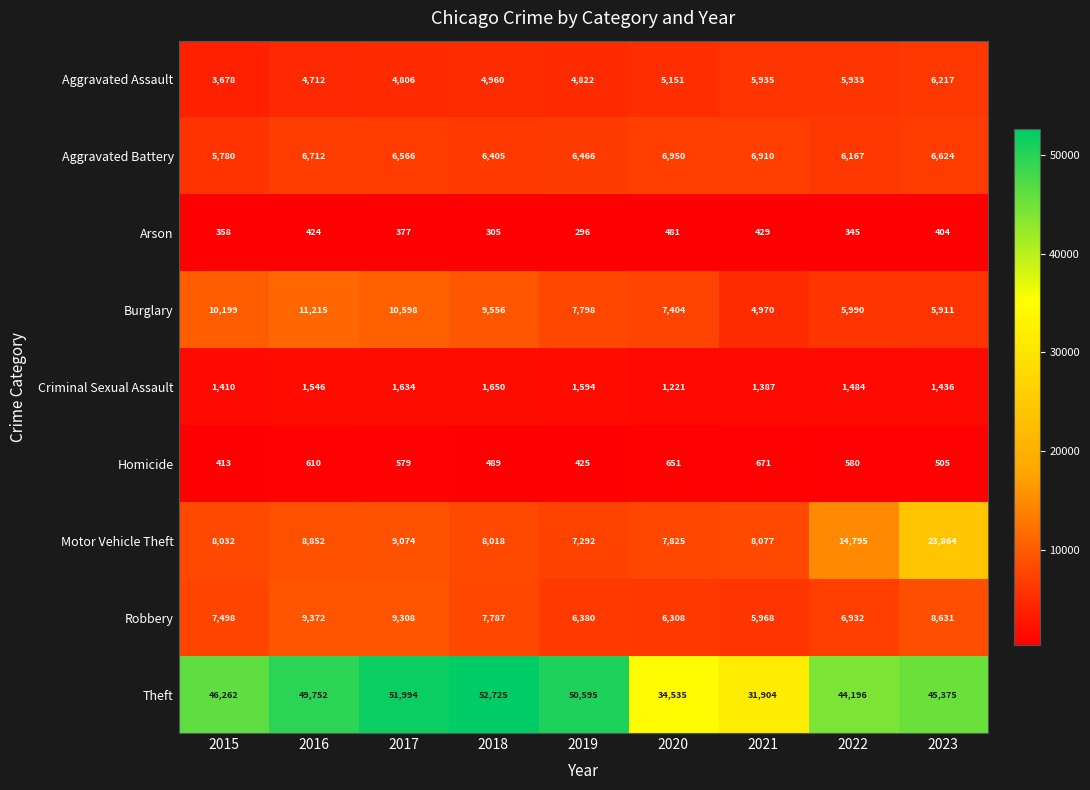

What is the difference between the maximum and minimum values in the Criminal Sexual Assault series?

429